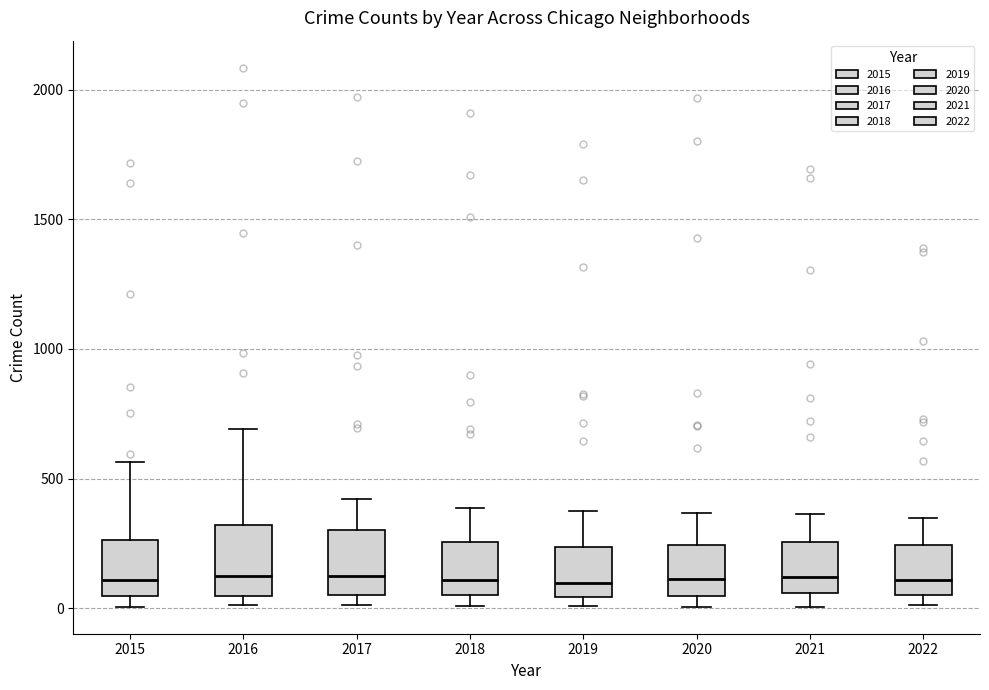

Reading left to right, read every box against the y-axis: the position of its median line, the range the box covers, and the ends of its whiskers. The values are not printed on the chart, so give them approximately, as read against the axis.

2015: median 100, box 50 to 250, whiskers 0 to 550
2016: median 150, box 50 to 300, whiskers 0 to 700
2017: median 100, box 50 to 300, whiskers 0 to 400
2018: median 100, box 50 to 250, whiskers 0 to 400
2019: median 100, box 50 to 250, whiskers 0 to 400
2020: median 100, box 50 to 250, whiskers 0 to 350
2021: median 100, box 50 to 250, whiskers 0 to 350
2022: median 100, box 50 to 250, whiskers 0 to 350